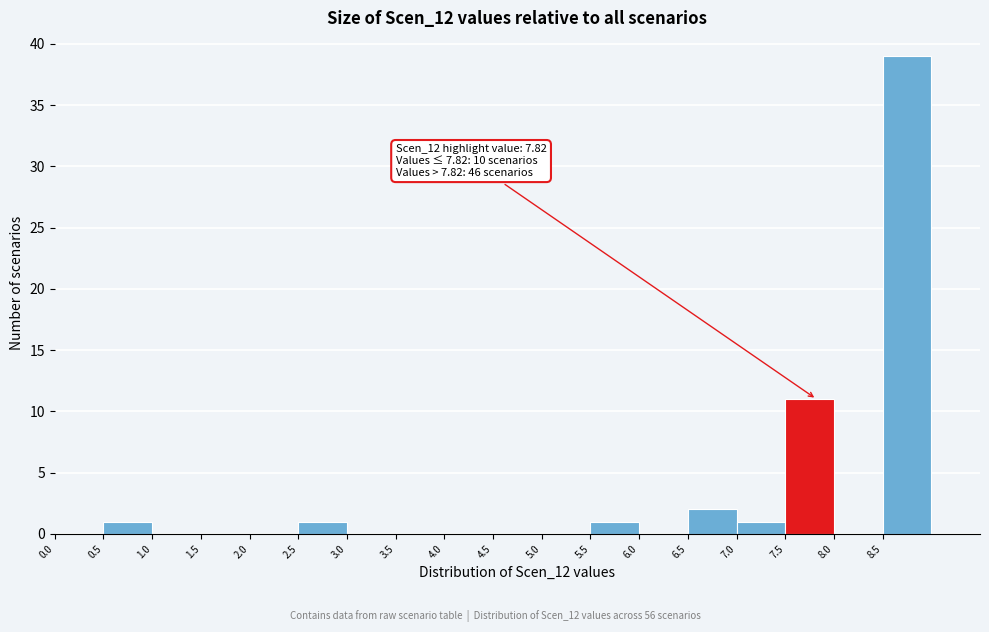

Which range on the x-axis has the tallest bar?

8.5 to 9.0